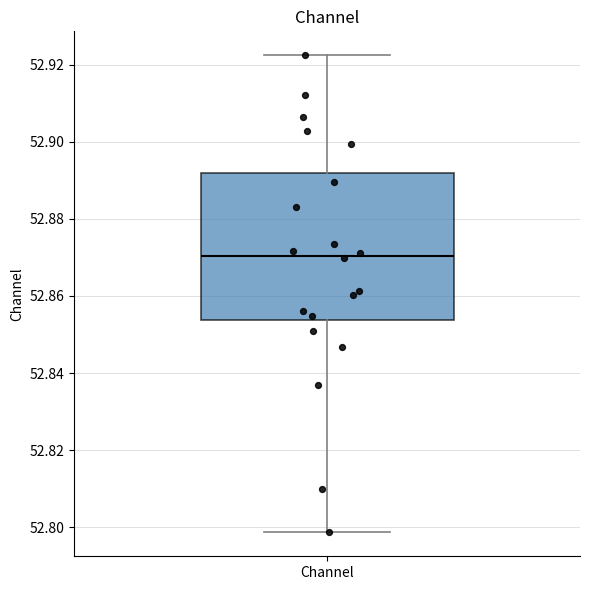

Transcribe this box plot: give where the median line is, the range the box spans, and where the two whiskers end, as read against the y-axis. The values are not printed on the chart, so give them approximately, as read against the axis.

median 52.870, box 52.854 to 52.892, whiskers 52.798 to 52.922